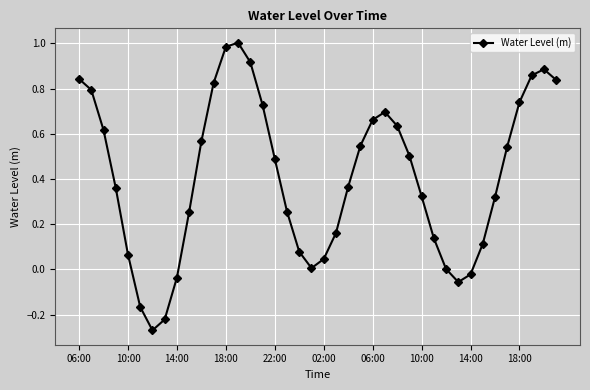

What is the difference between the second highest and minimum values?

1.3